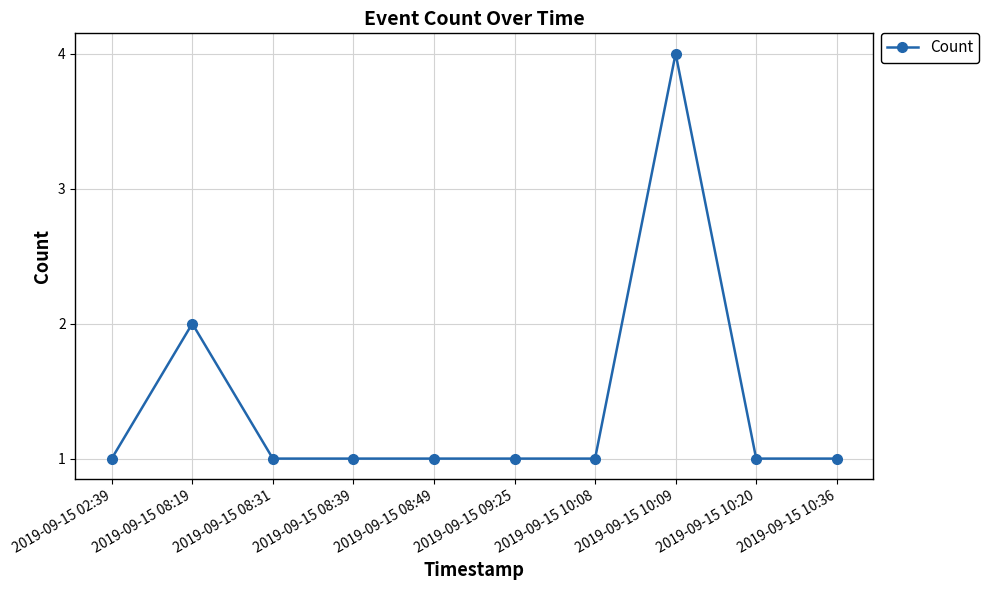

What value does the data have at 2019-09-15 10:20?

1